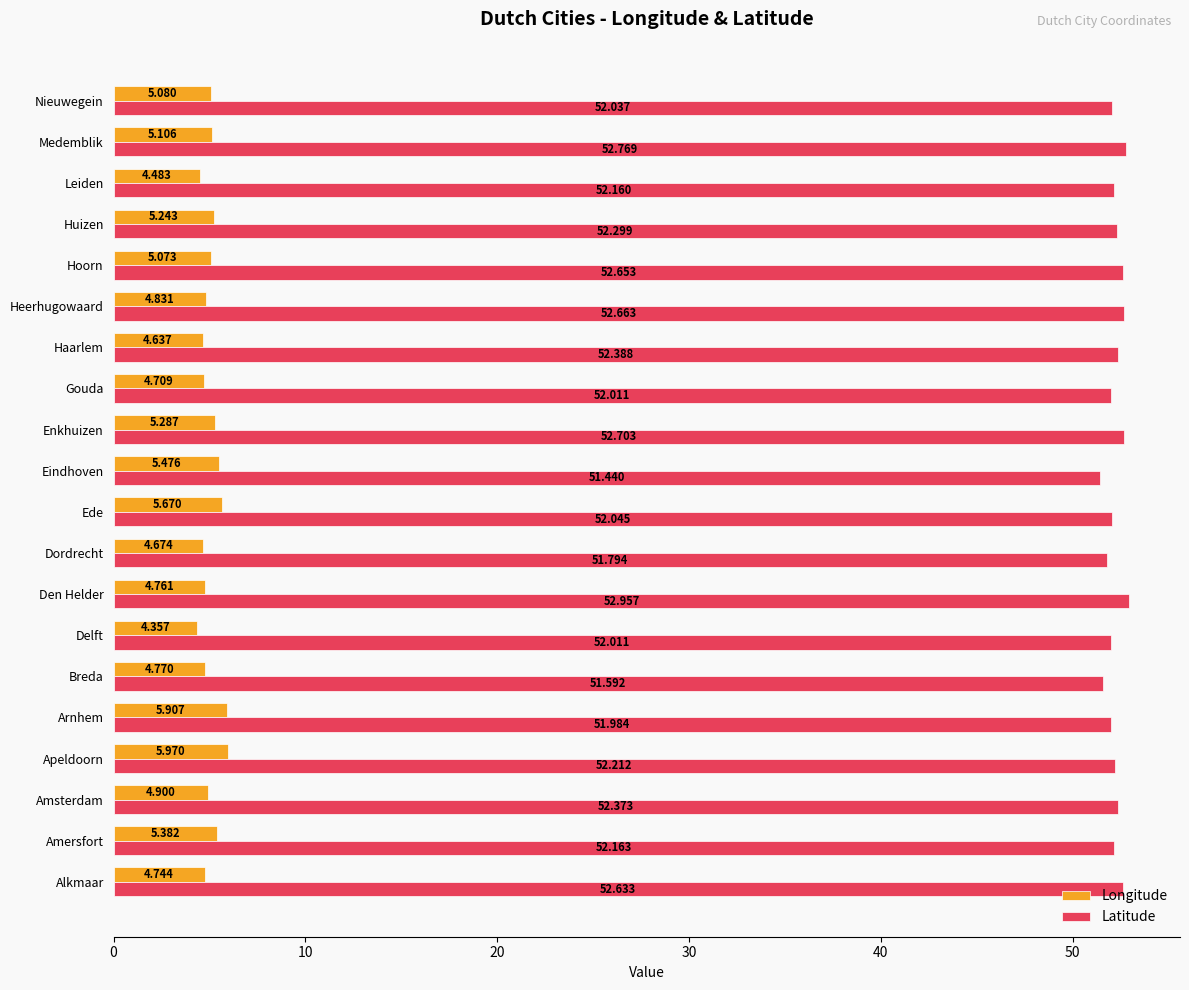

At how many categories does at least one series exceed 36?

20